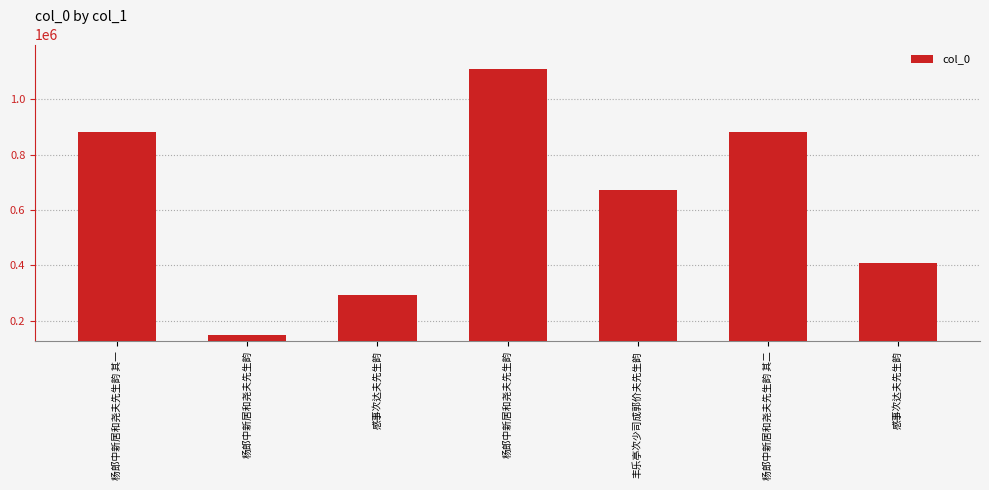

How many data points does each series have?

7